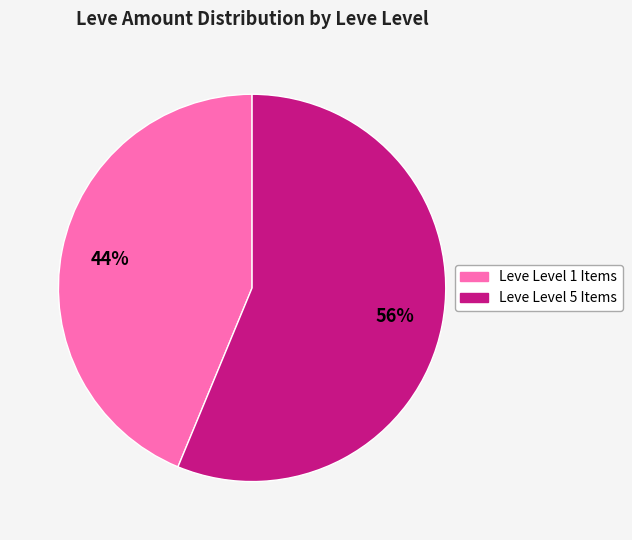

To the nearest percent, what is the average slice percentage?

50%